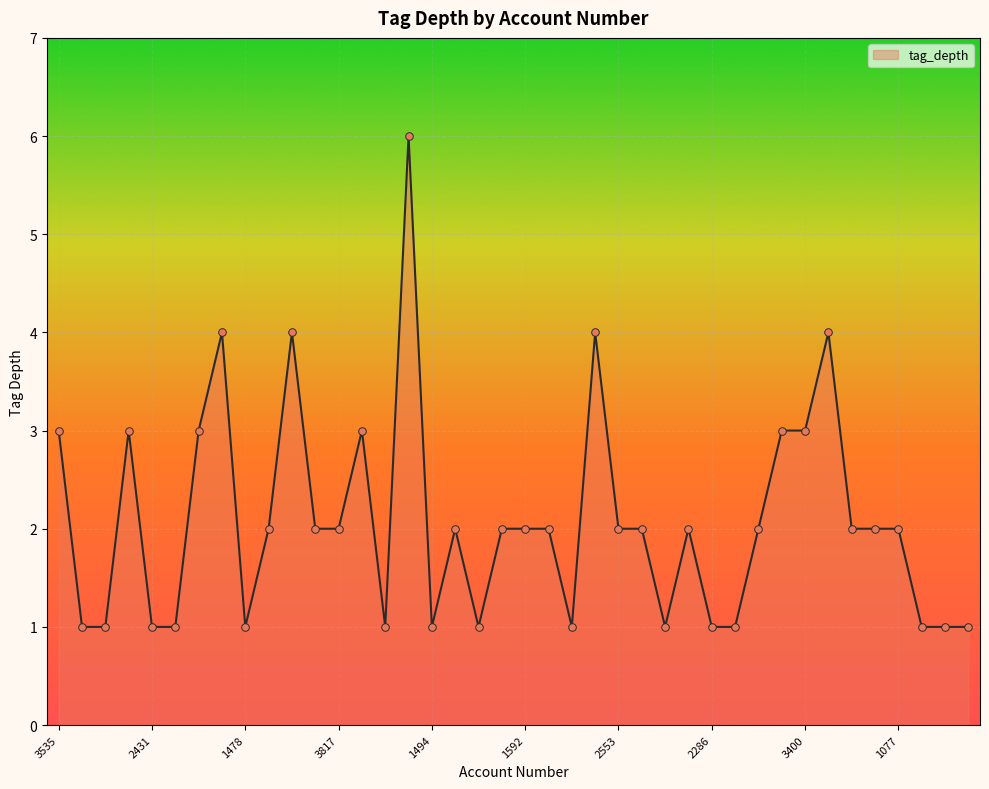

What is the maximum value shown in the chart?

6